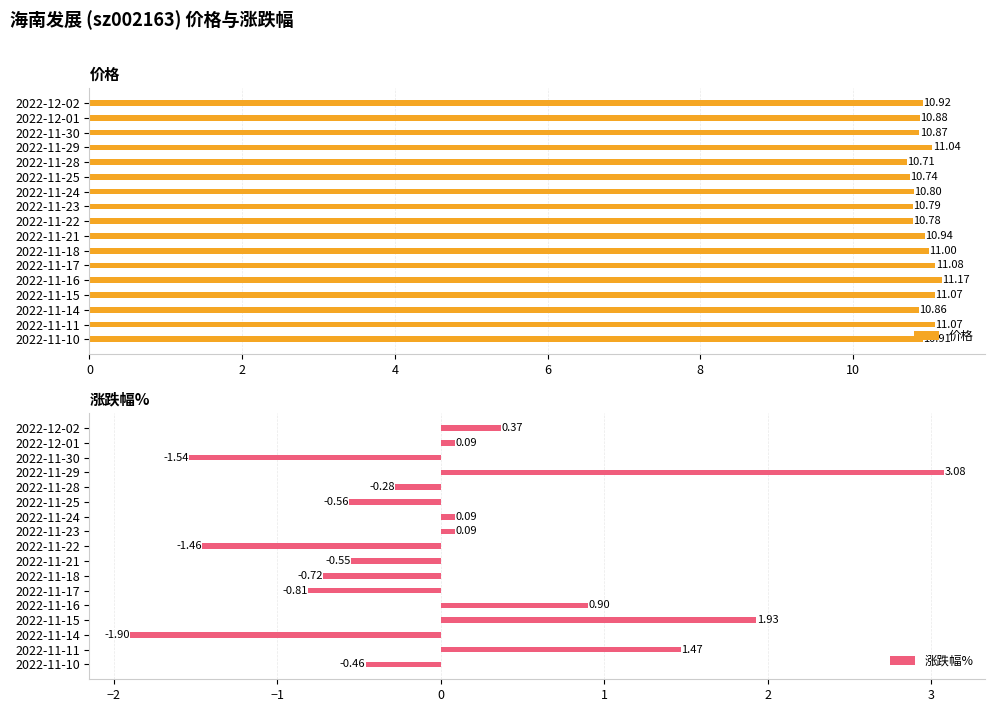

What is the sum of all 价格 values?

185.6